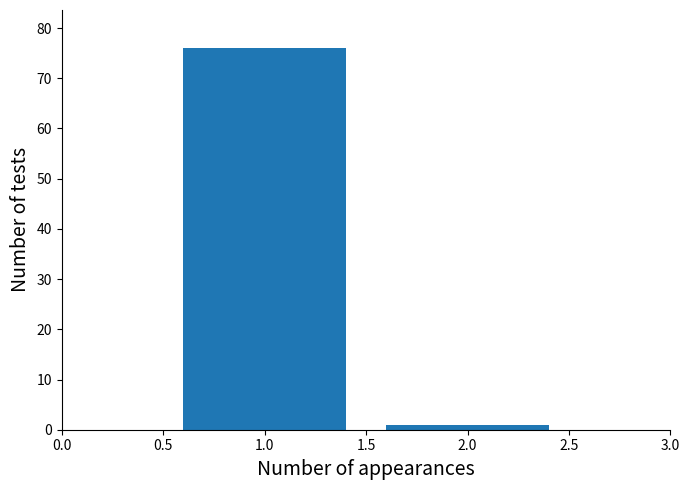

Reading right to left, what are all the values shown in this chart?

2.0=1	1.0=76